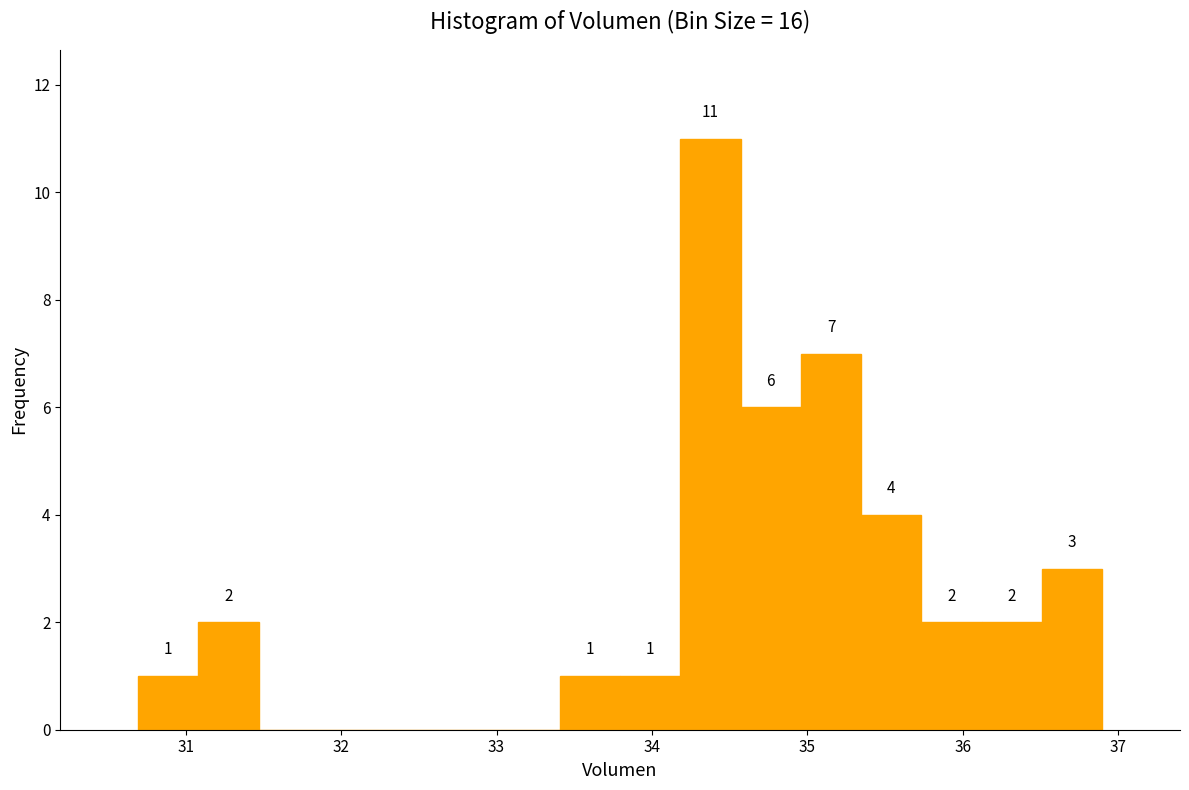

Around what value on the x-axis is the tallest bar? Give the approximate position of its centre, as read against the axis.

34.4